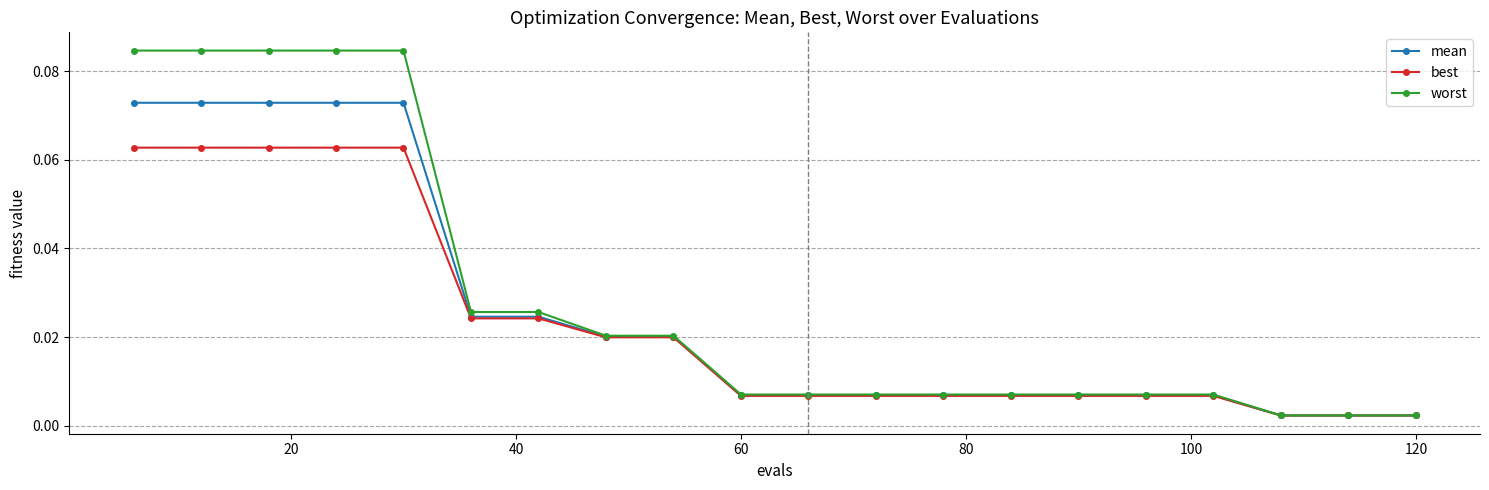

Rank the series by their maximum value, from lowest to highest.

best, mean, worst